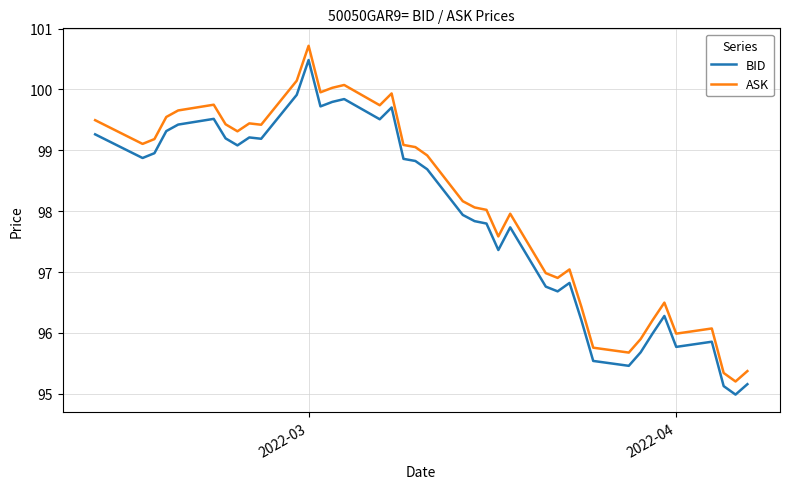

What is the difference between the maximum and minimum values in the BID series?

5.5